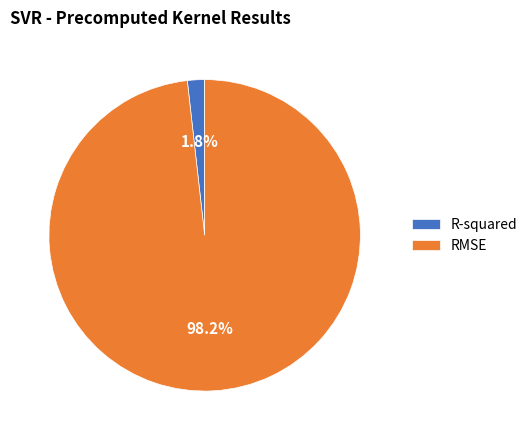

Is RMSE the majority of the pie?

Yes